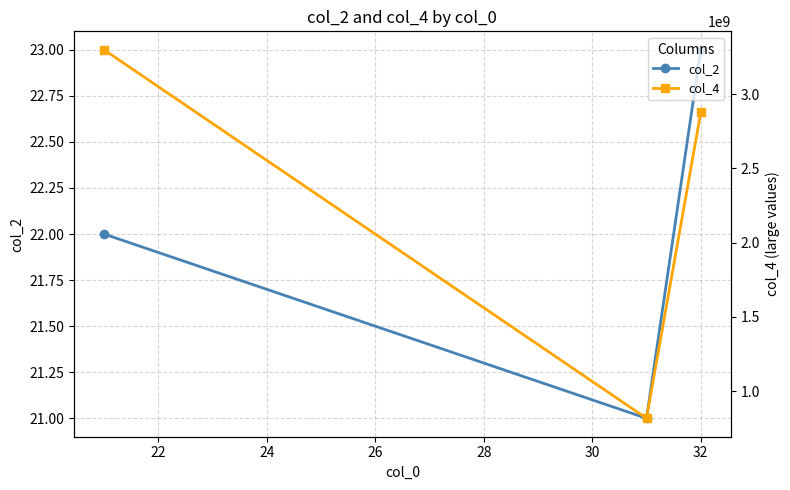

What is the minimum value for col_2?

21